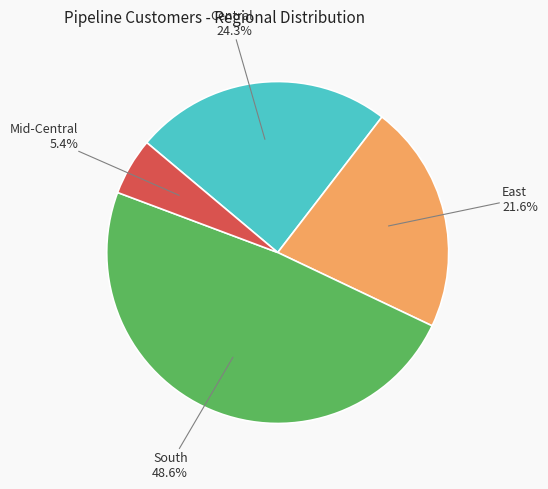

Does any single category account for the majority?

No